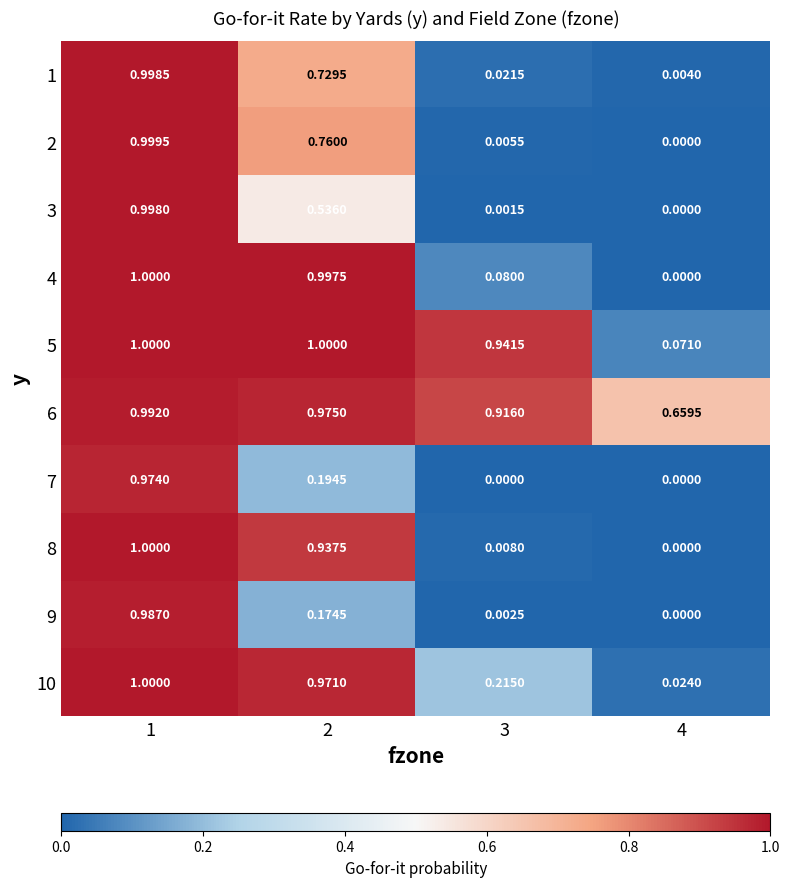

Is the value of 1 at 3 greater than the value of 7 at 1?

No